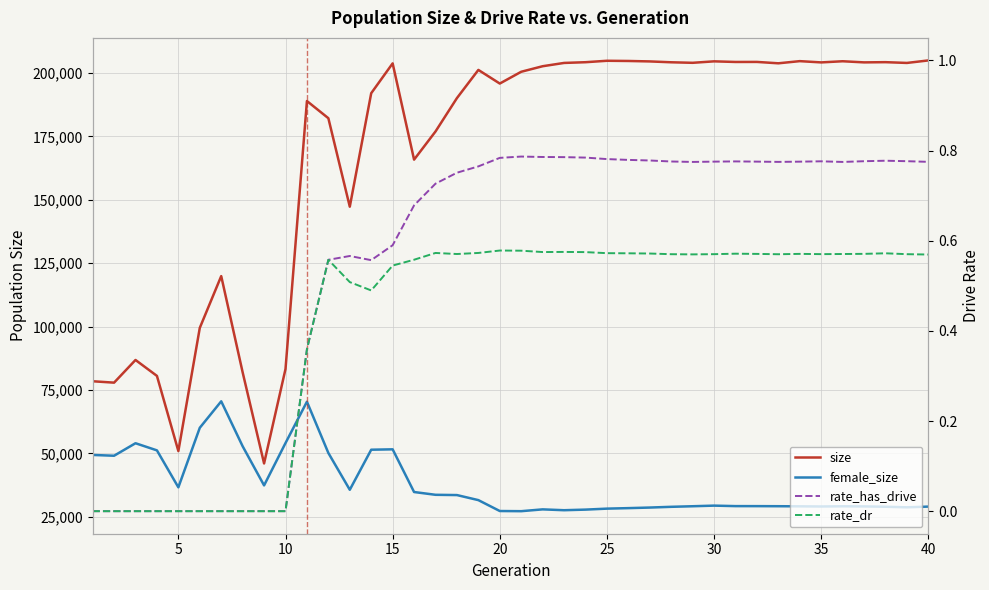

How many lines are shown in the chart?

4